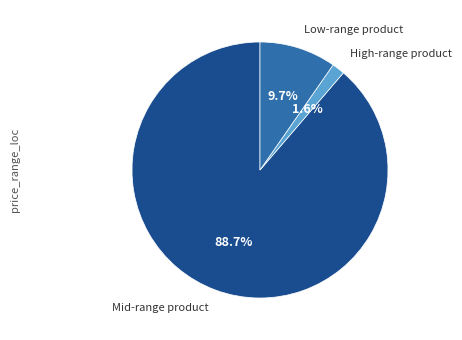

Is there any slice that represents more than half of the pie?

Yes